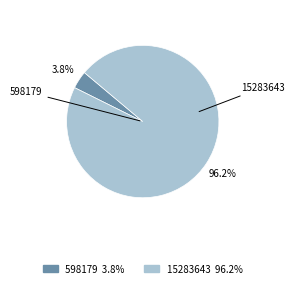

What is the ratio of the value at 15283643 to the value at 598179?

25.6